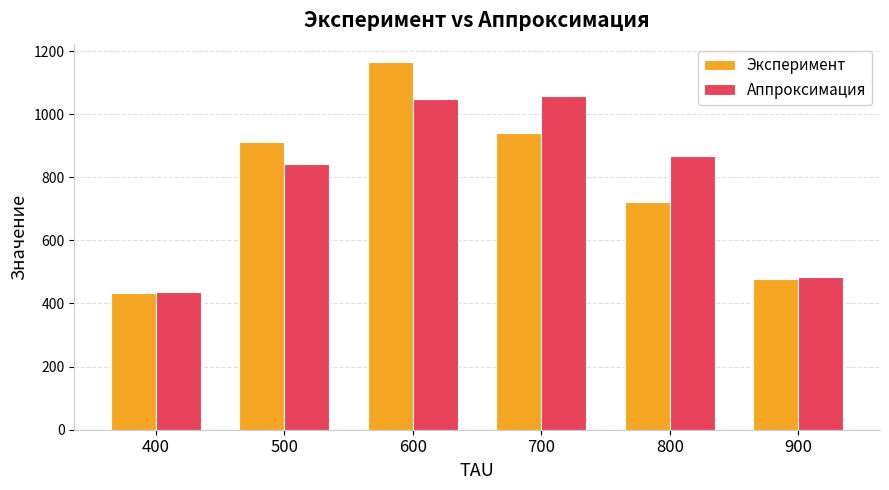

At which category is the sum across all series the highest?

600